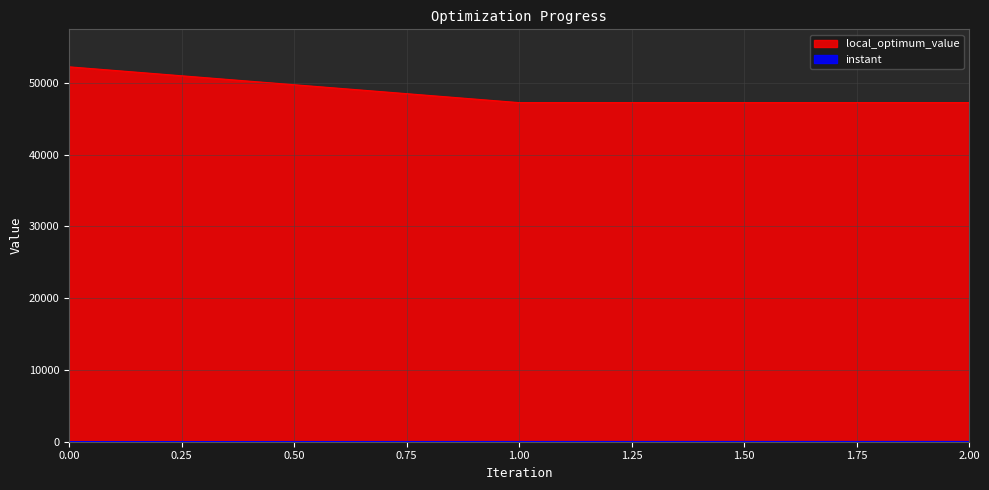

What is the sum of the local_optimum_value values at 2 and 1?

94460.0